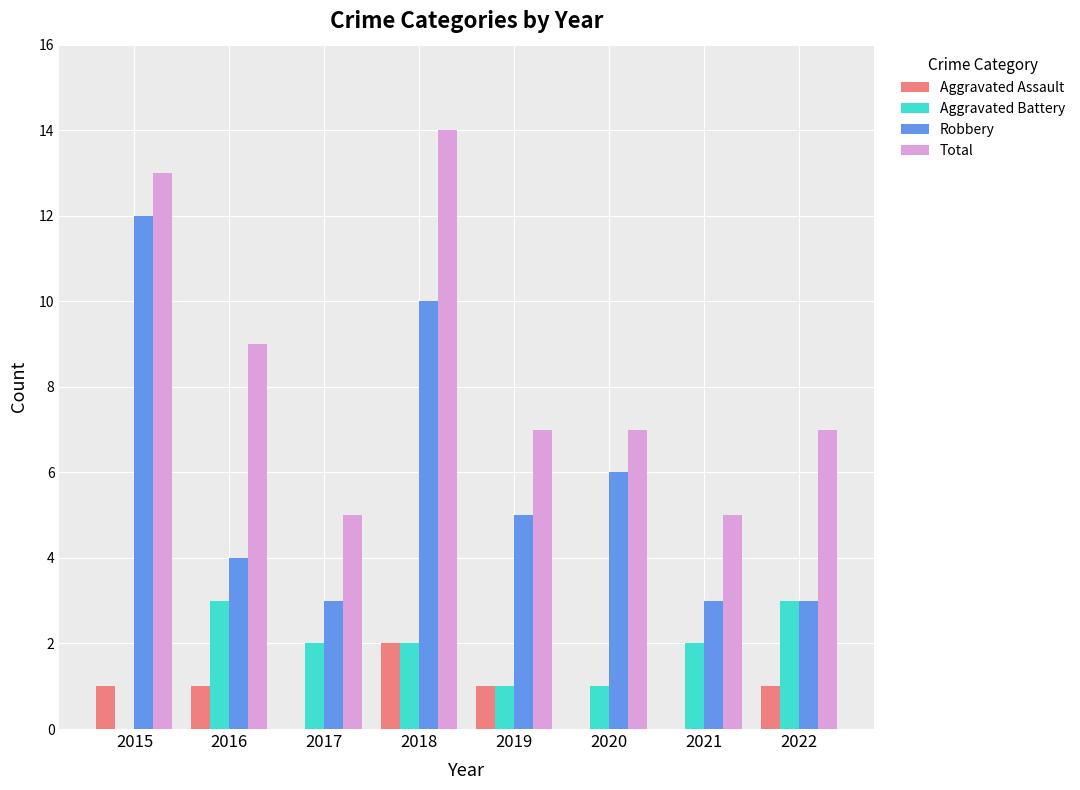

Count the Robbery values in the range 3 to 10.

7